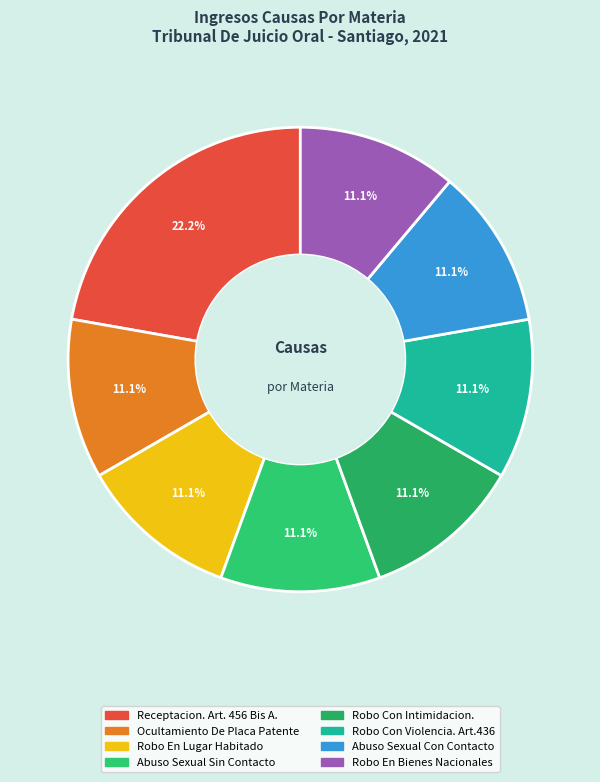

What percentage is the Robo Con Intimidacion. slice, to the nearest percent?

11%